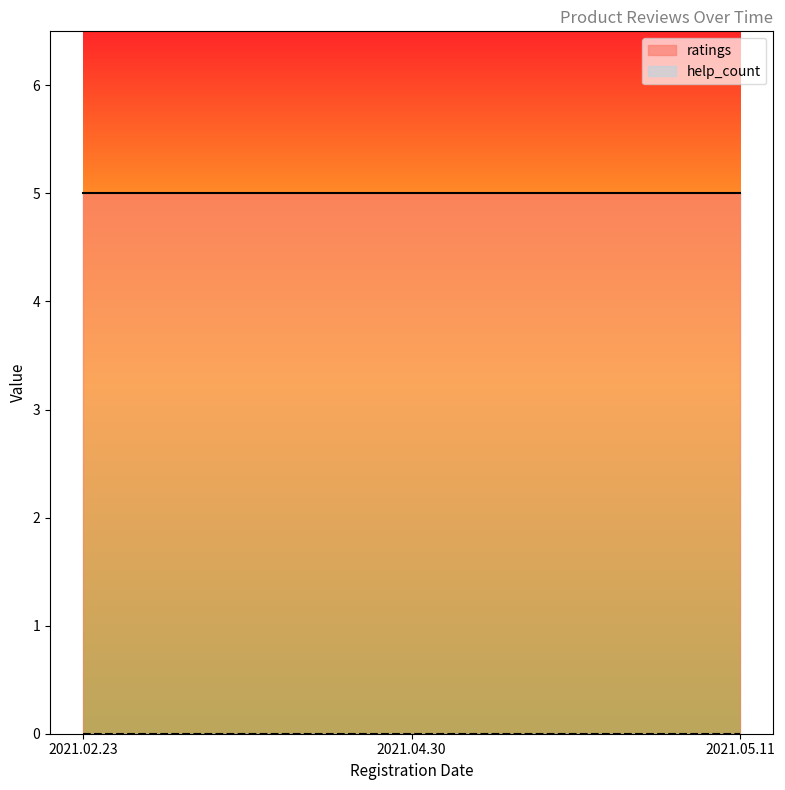

What is the greatest value displayed?

5